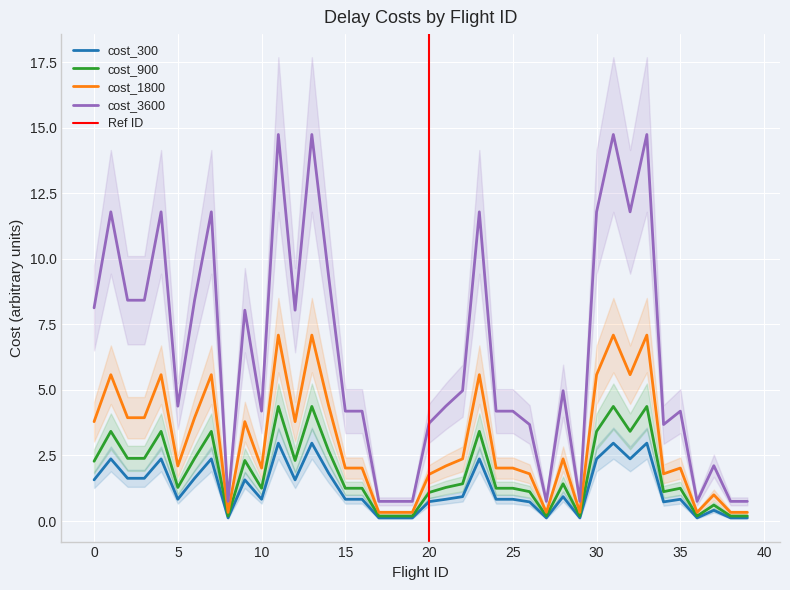

List the series in order of their peak value, lowest first.

cost_300, cost_900, cost_1800, cost_3600